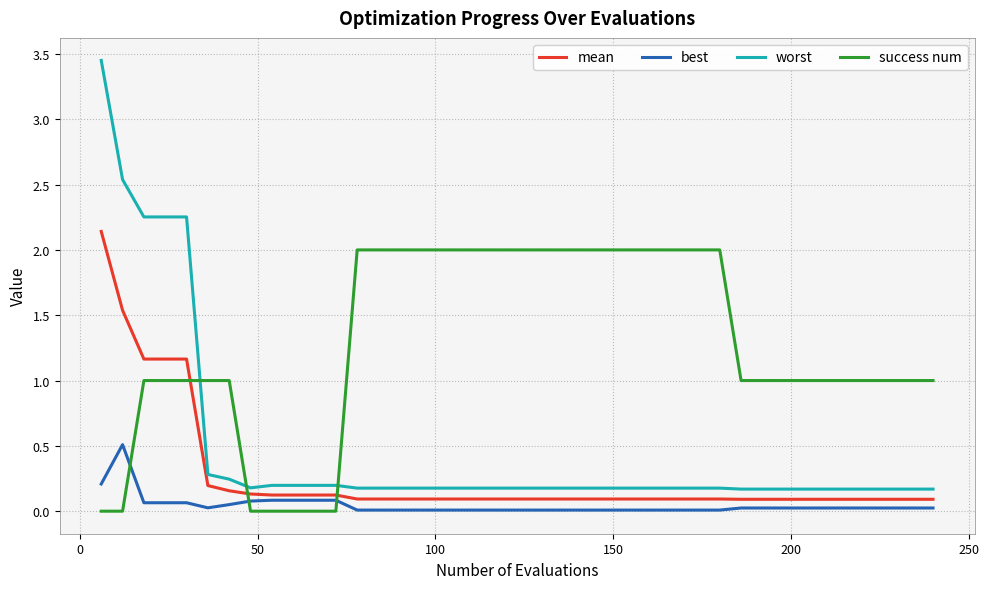

True or false: worst and mean intersect in this chart.

False